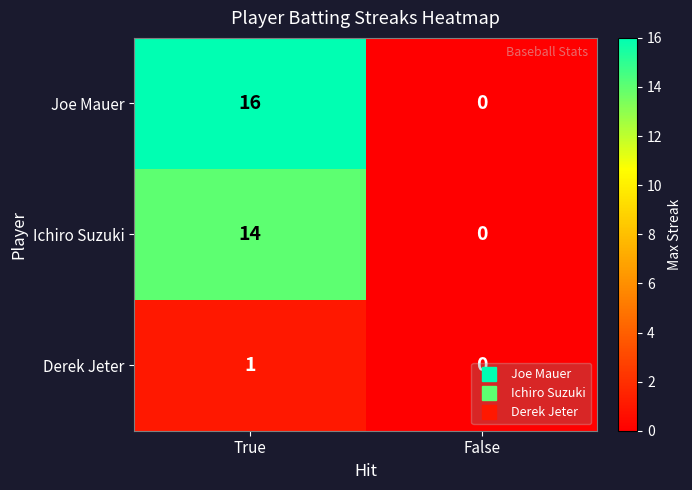

What is the difference between the highest and lowest values at True?

15